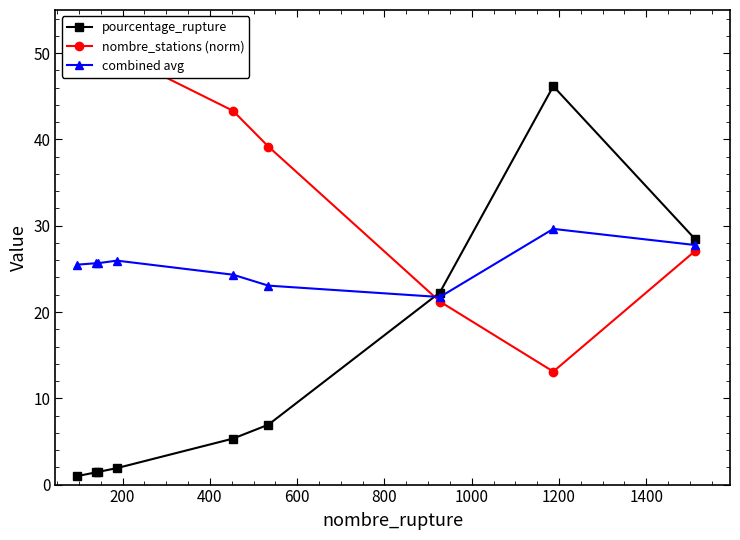

True or false: pourcentage_rupture has more than 2 points higher than both neighbors.

False